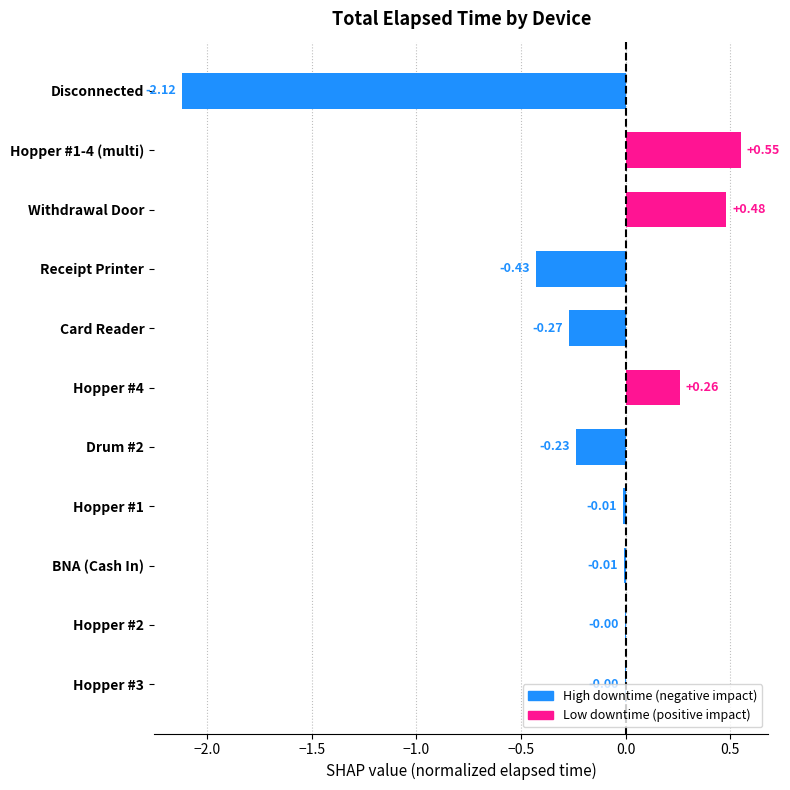

Which has a higher value, Hopper #4 or Receipt Printer?

Hopper #4